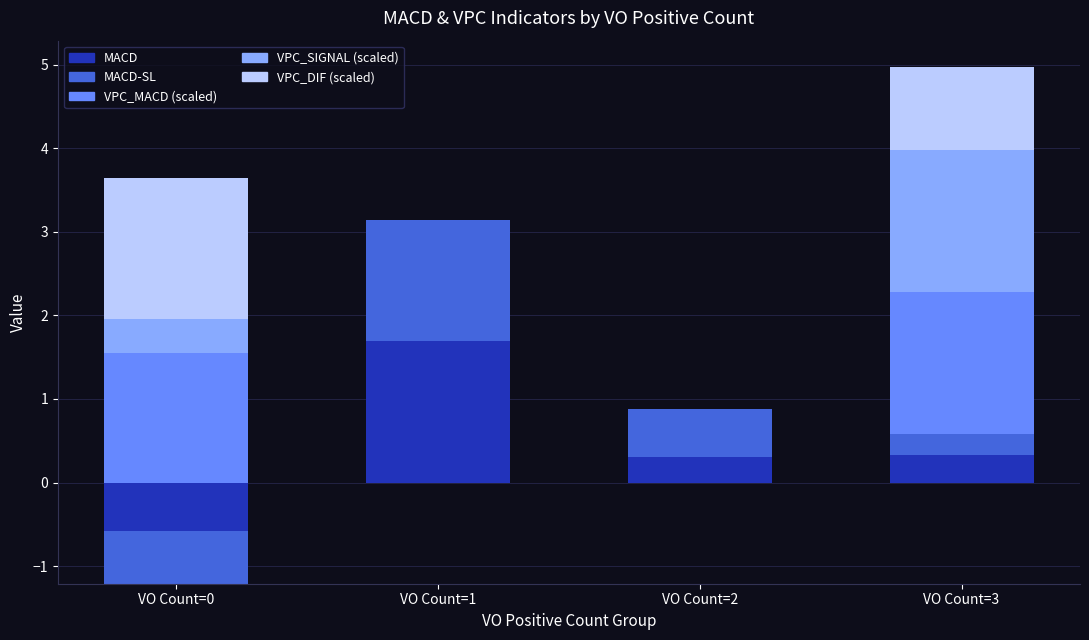

Is it true that MACD equals -0.7 at VO Count=0?

False